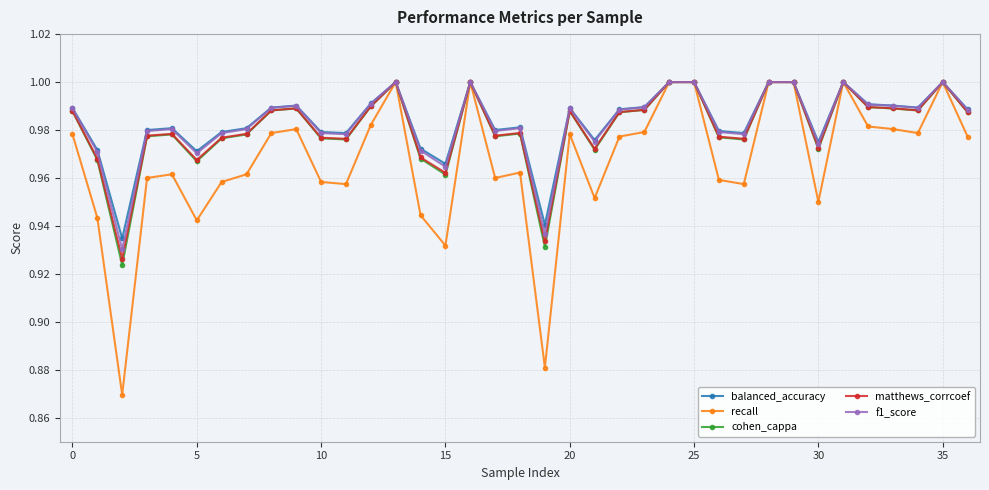

Which series has the largest range (max minus min)?

recall